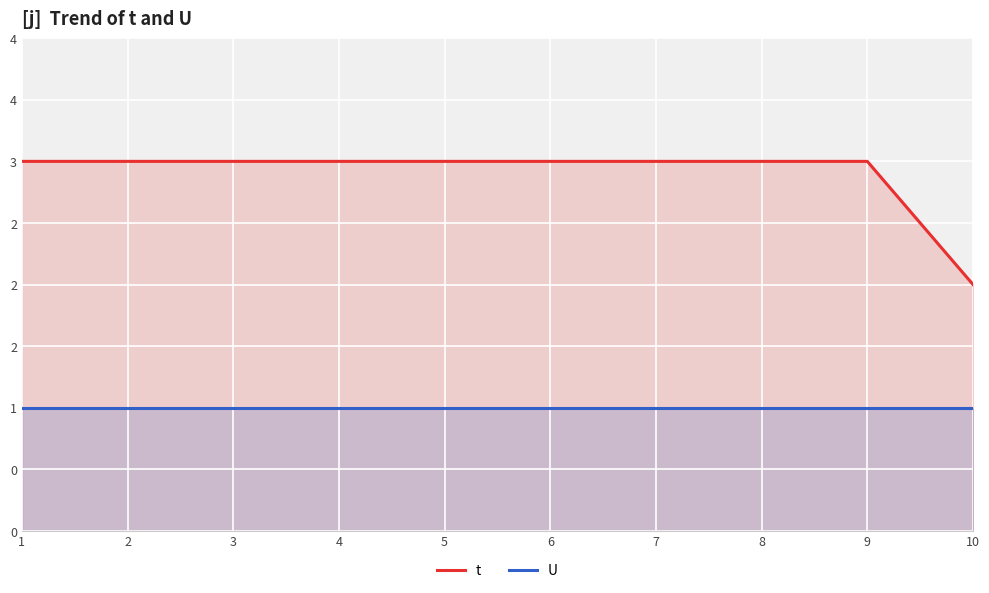

How many lines are shown in the chart?

2